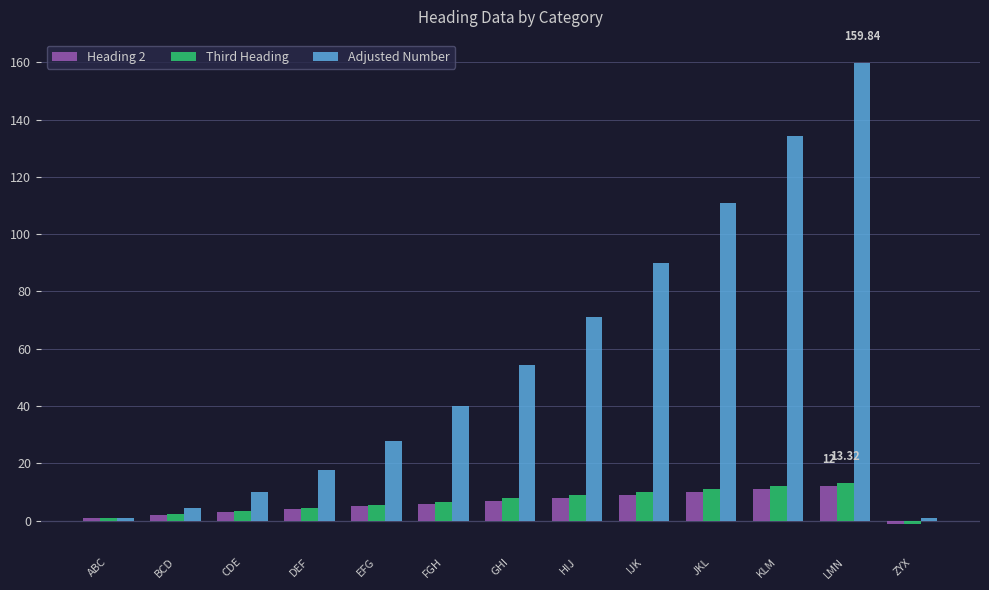

How many groups of bars are there?

13